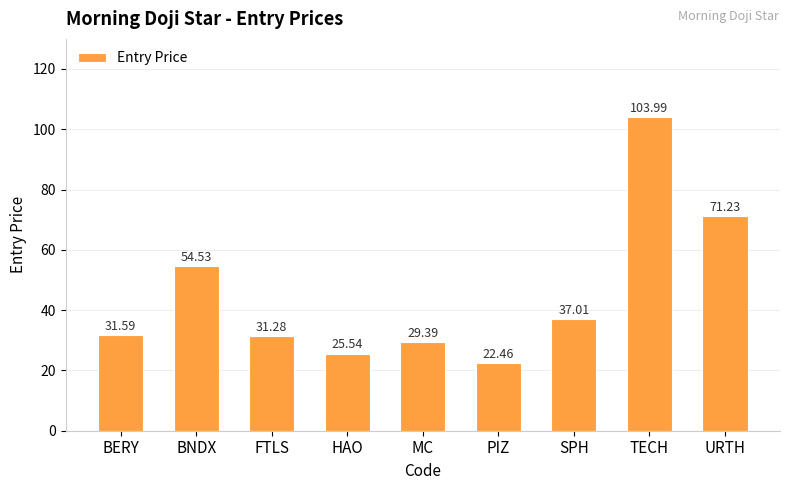

Rank the categories by value from lowest to highest.

PIZ, HAO, MC, FTLS, BERY, SPH, BNDX, URTH, TECH